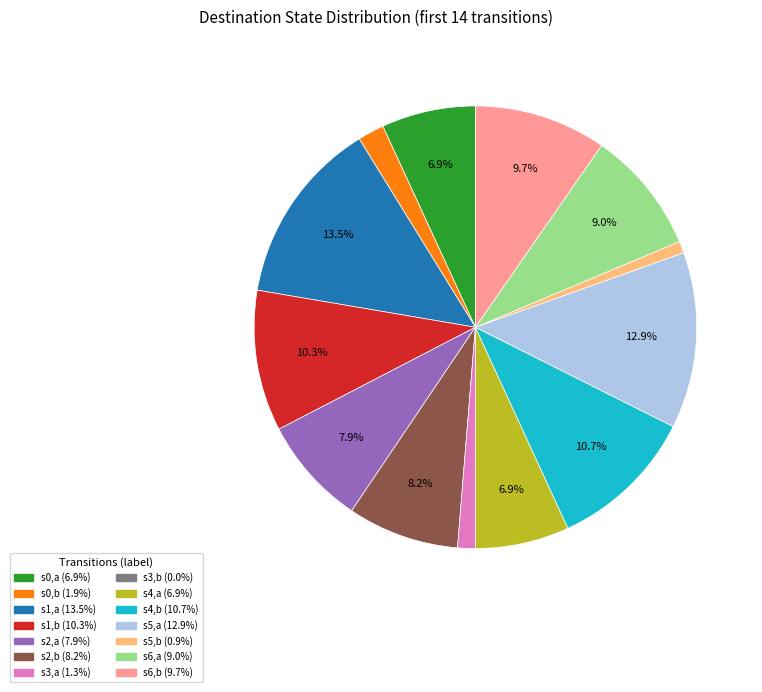

Does any single category account for the majority?

No